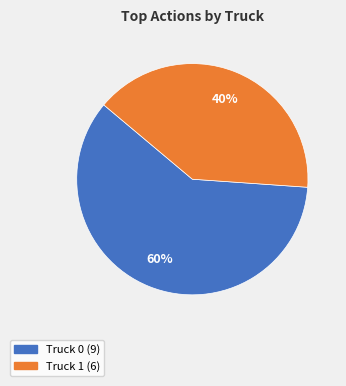

How many segments does this pie chart have?

2